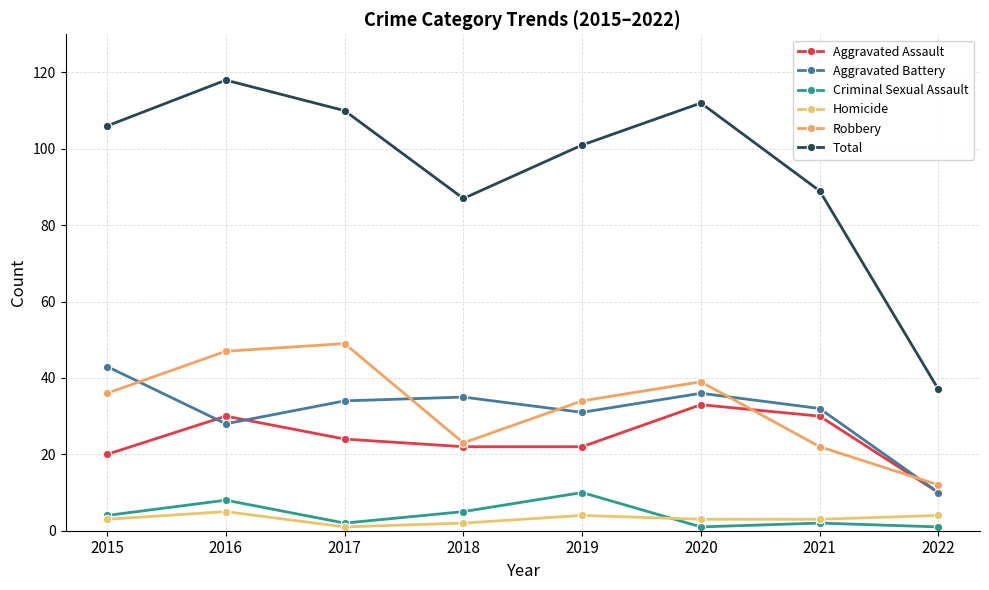

In Aggravated Assault, how many points are higher than both neighbors (excluding endpoints)?

2